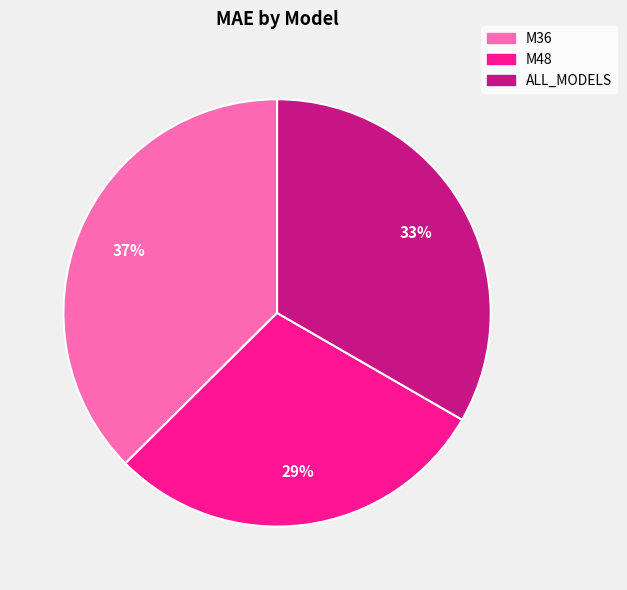

How many slices are in this pie chart?

3